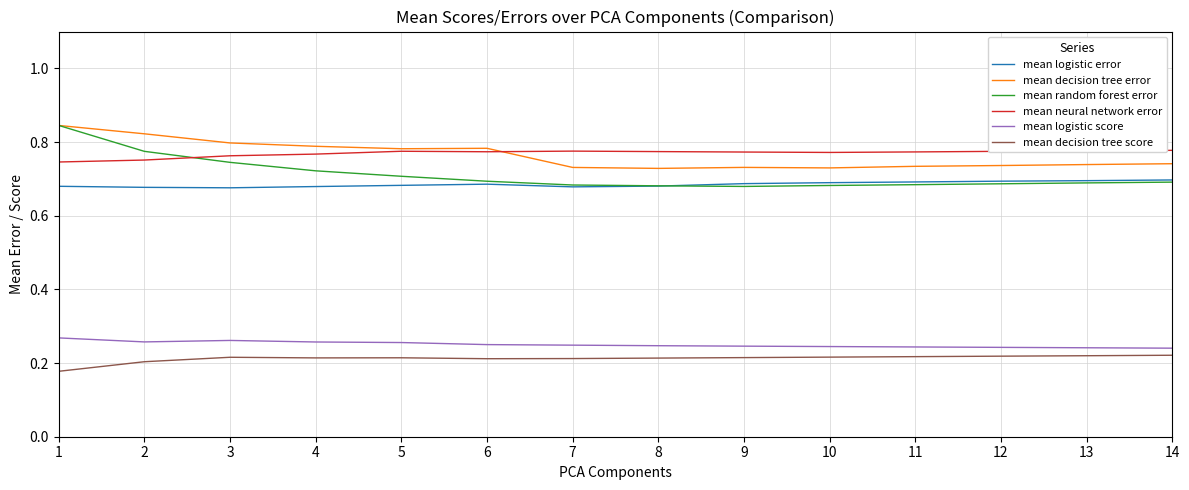

What is the total value across all series at 14?

3.4